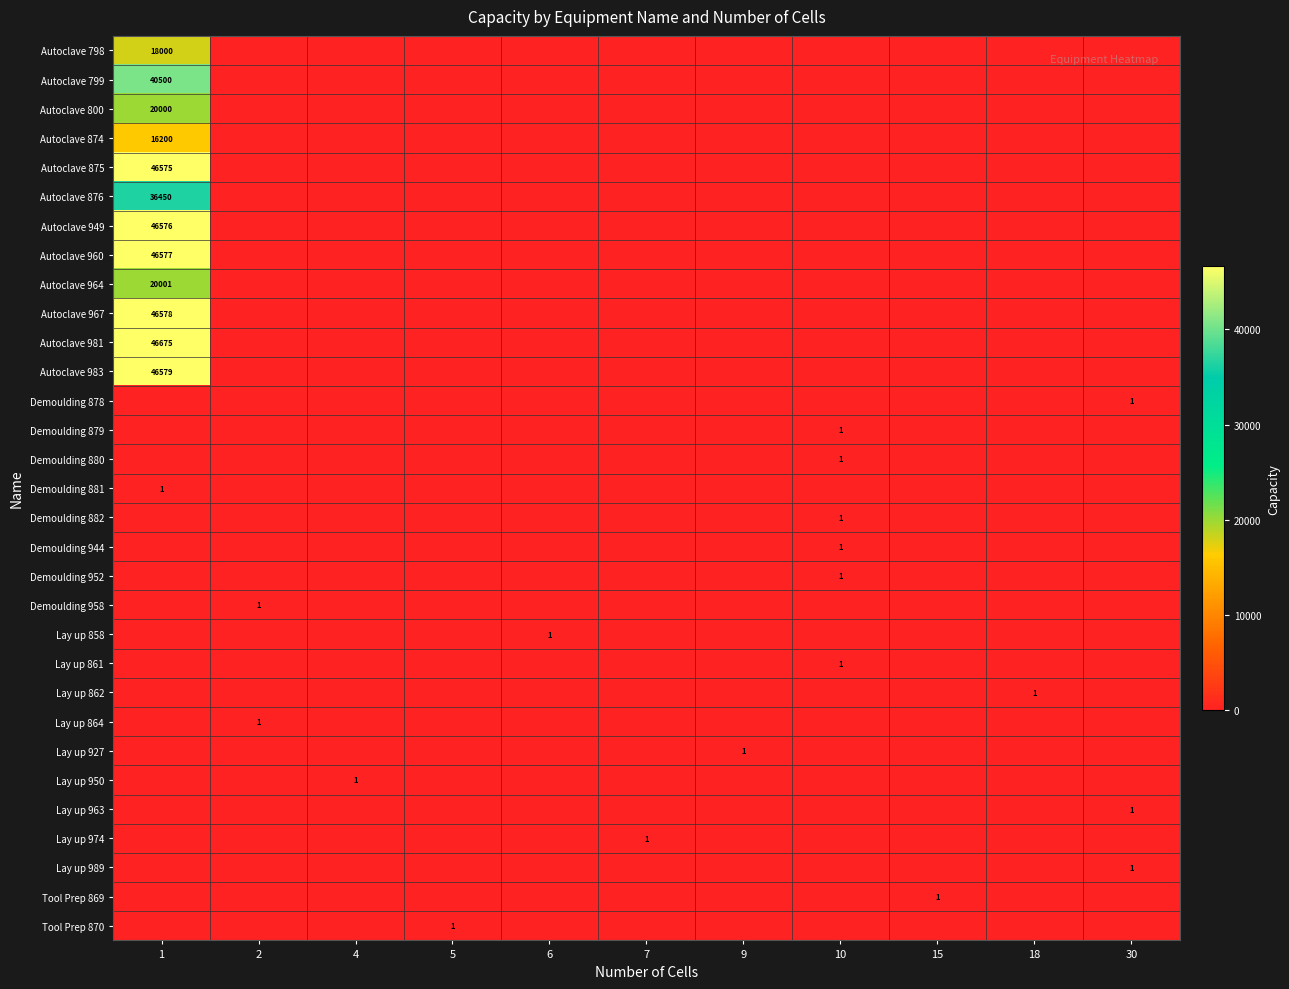

Is the value of Autoclave 960 at 7 greater than the value of Lay up 950 at 2?

No